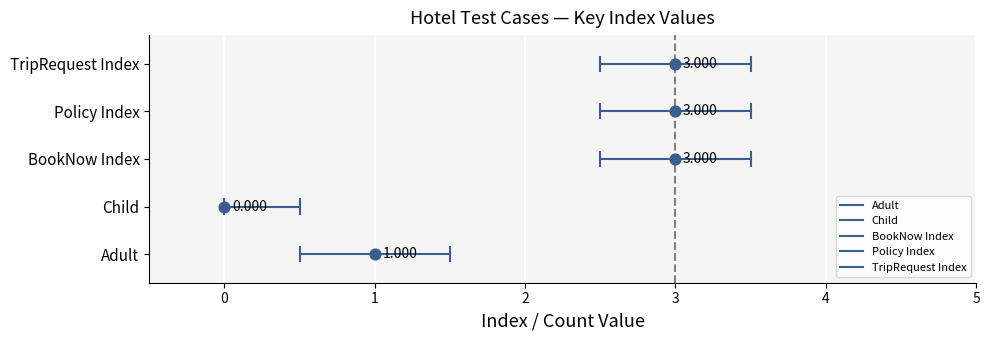

What is the total value across all series at 0?

10